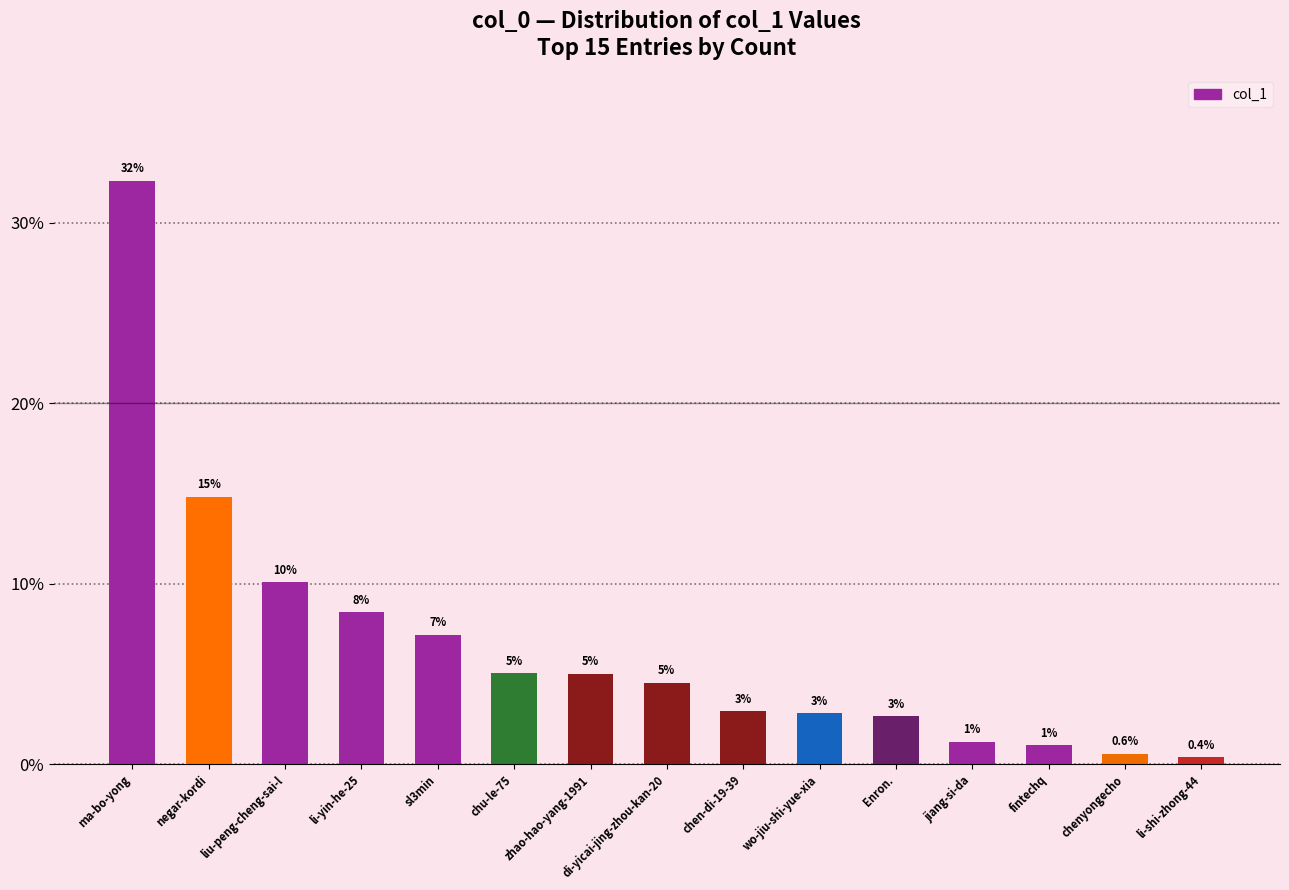

The chart shows a value of 0.4 at li-shi-zhong-44. True or false?

True